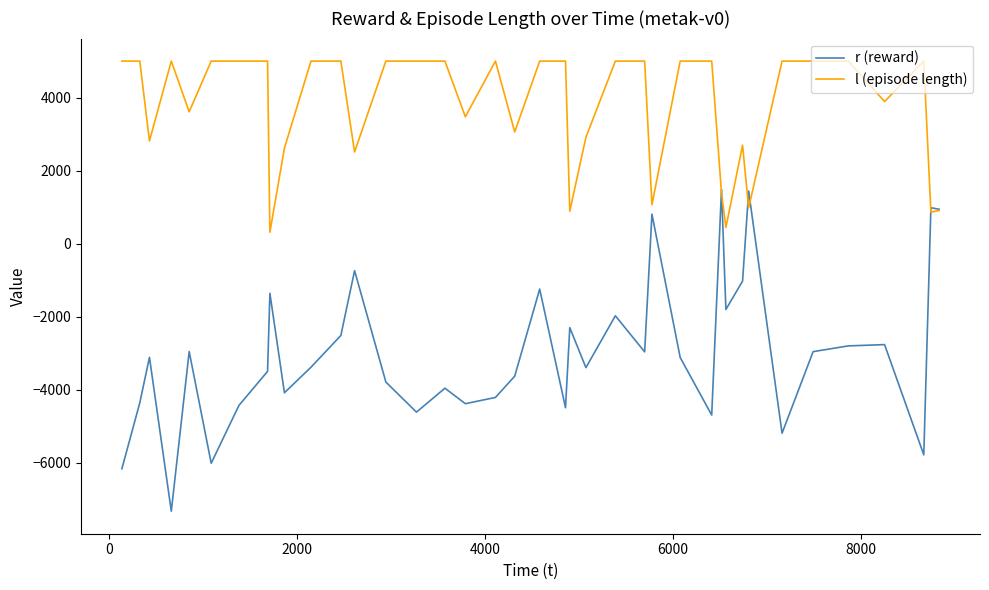

Which series has the largest total across all categories?

l (episode length)